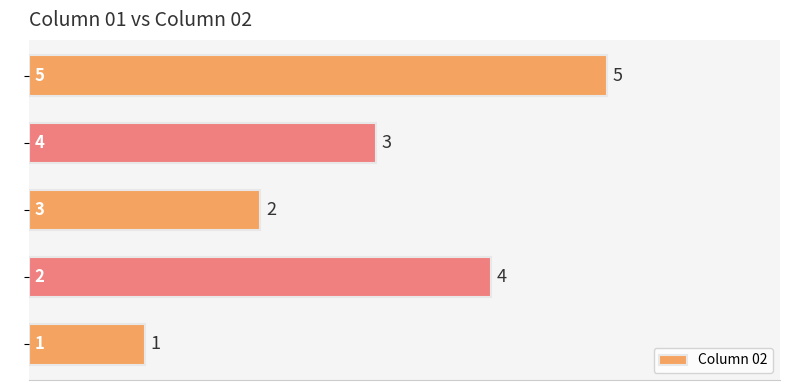

How many bars are there in total?

5